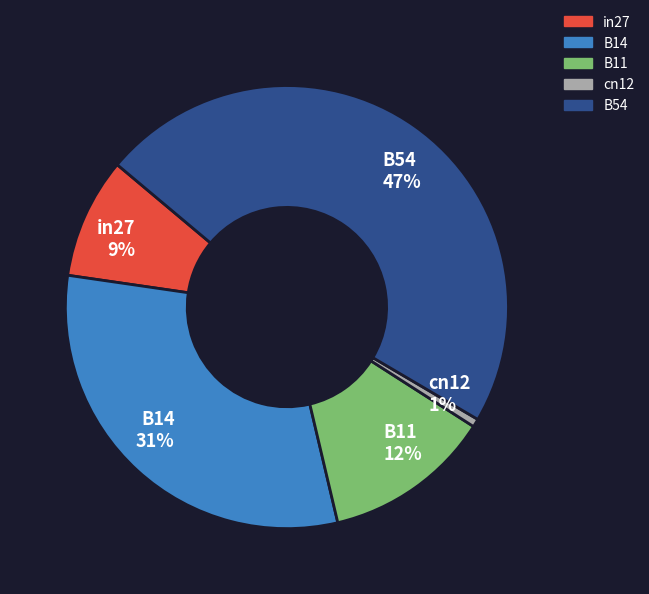

Rank the categories by value from highest to lowest.

B54, B14, B11, in27, cn12